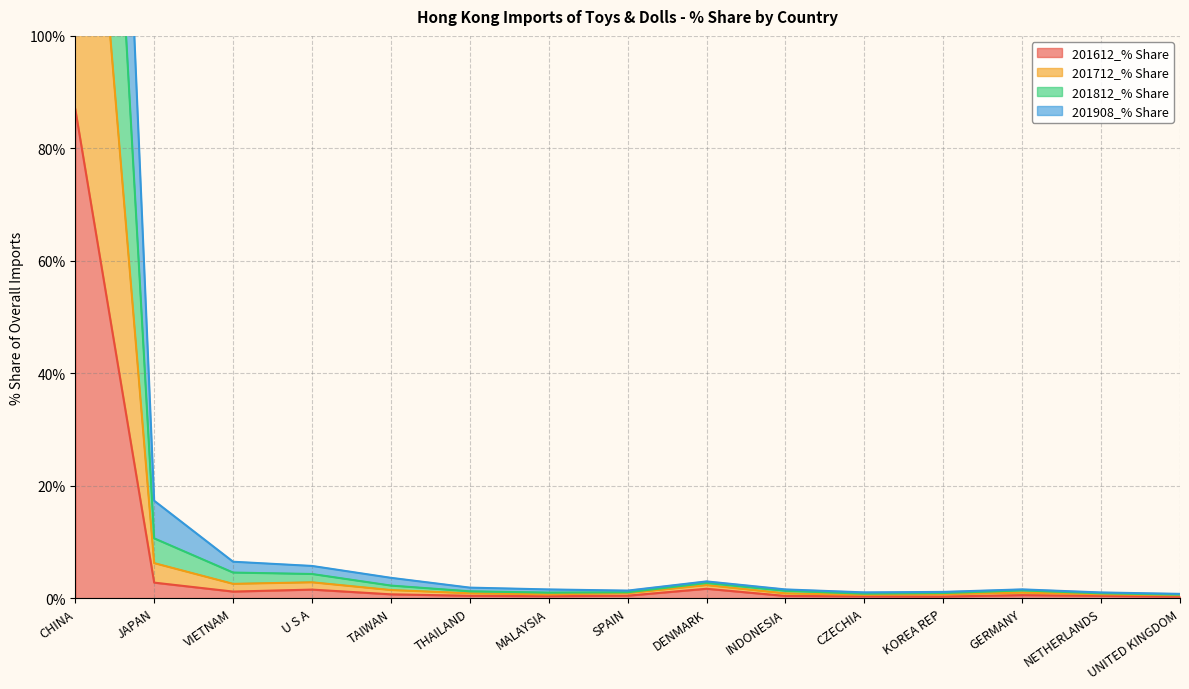

How many interior local peaks does the 201908_% Share series have?

3